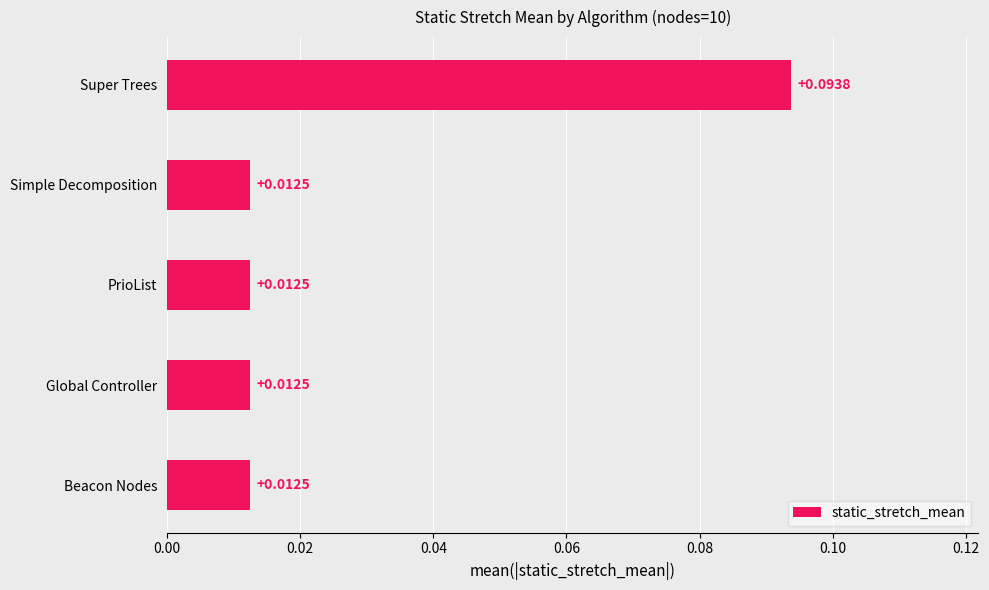

How many values are between 0 and 1?

5